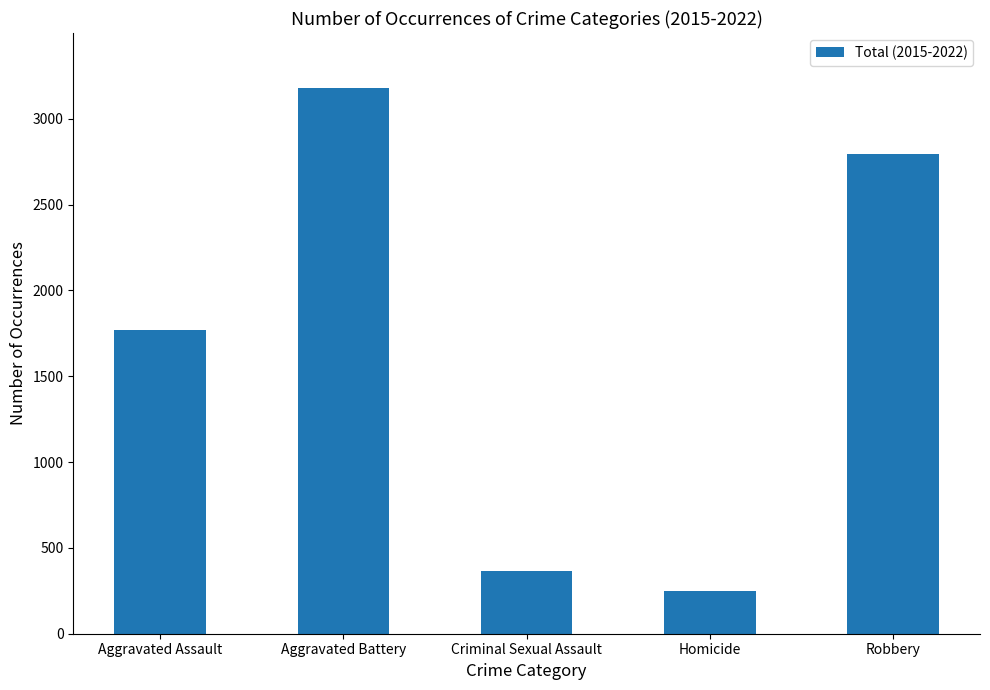

At which category does the chart reach its peak across all series?

Aggravated Battery